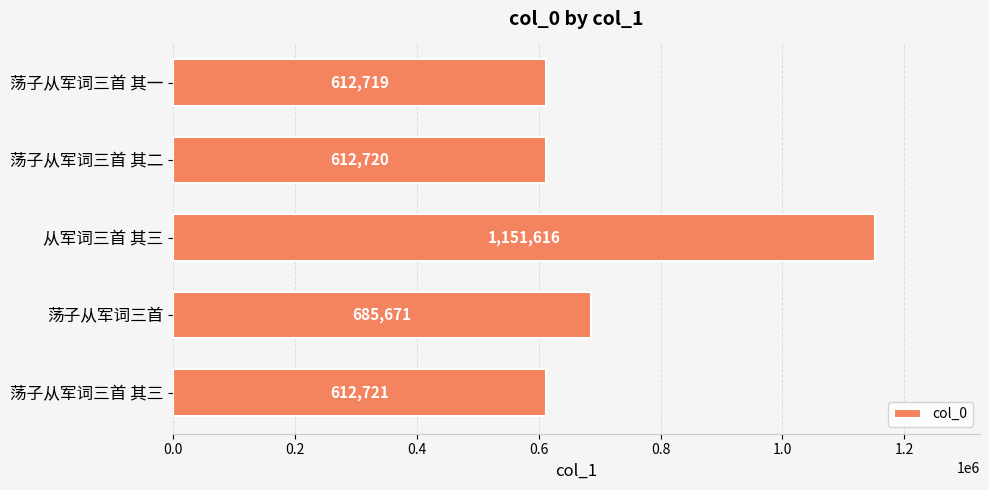

The value at 荡子从军词三首 is 903786. True or false?

False